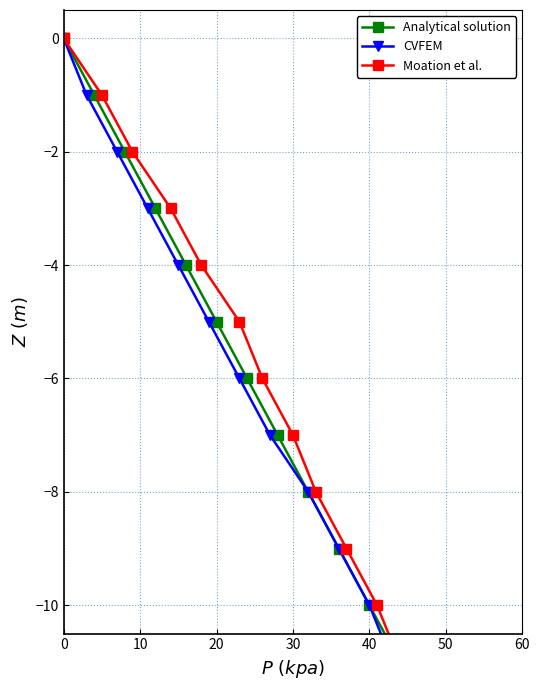

True or false: Analytical solution has a value of -12 at 9.

False